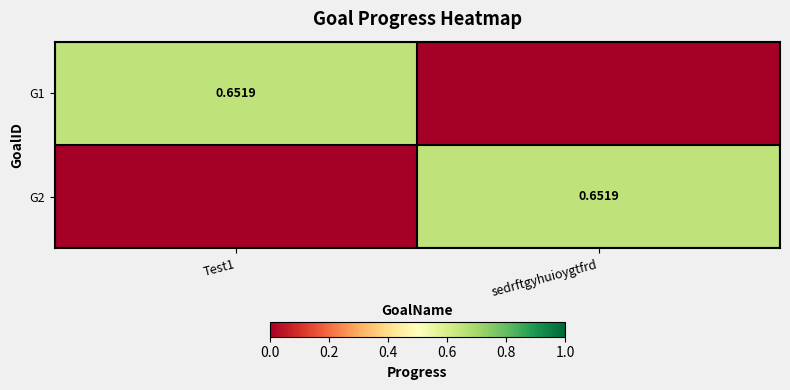

What is the average value of the G1 series?

0.3